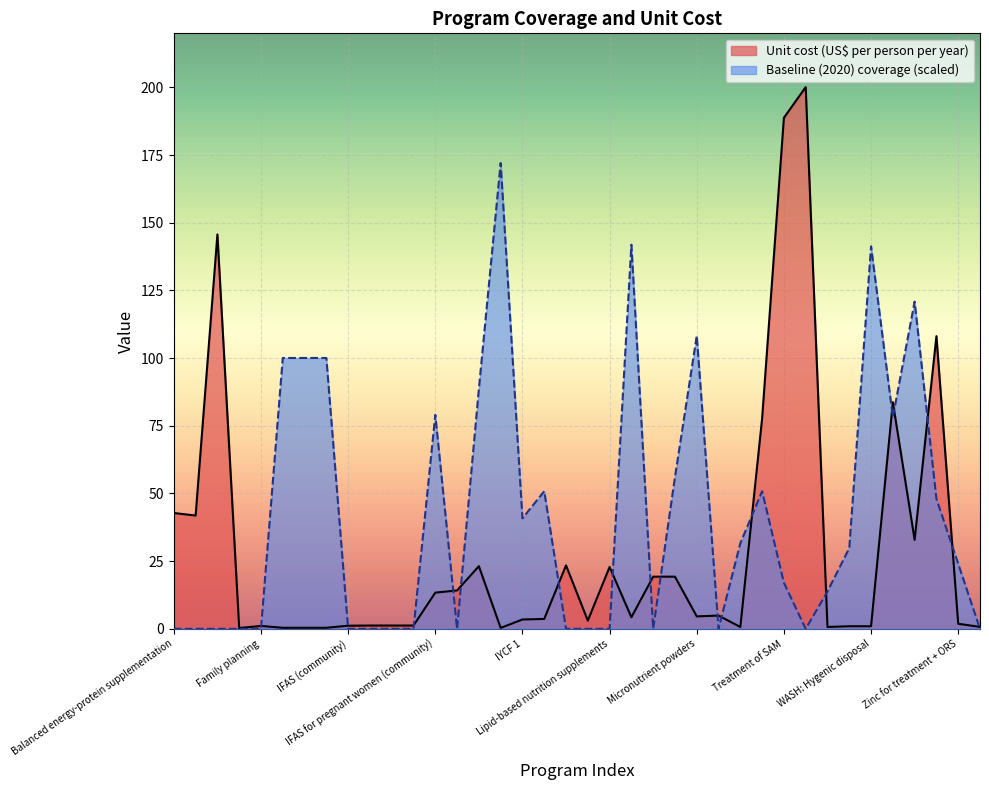

At which category does Unit cost (US$ per person per year) reach its first local peak?

Cash transfers